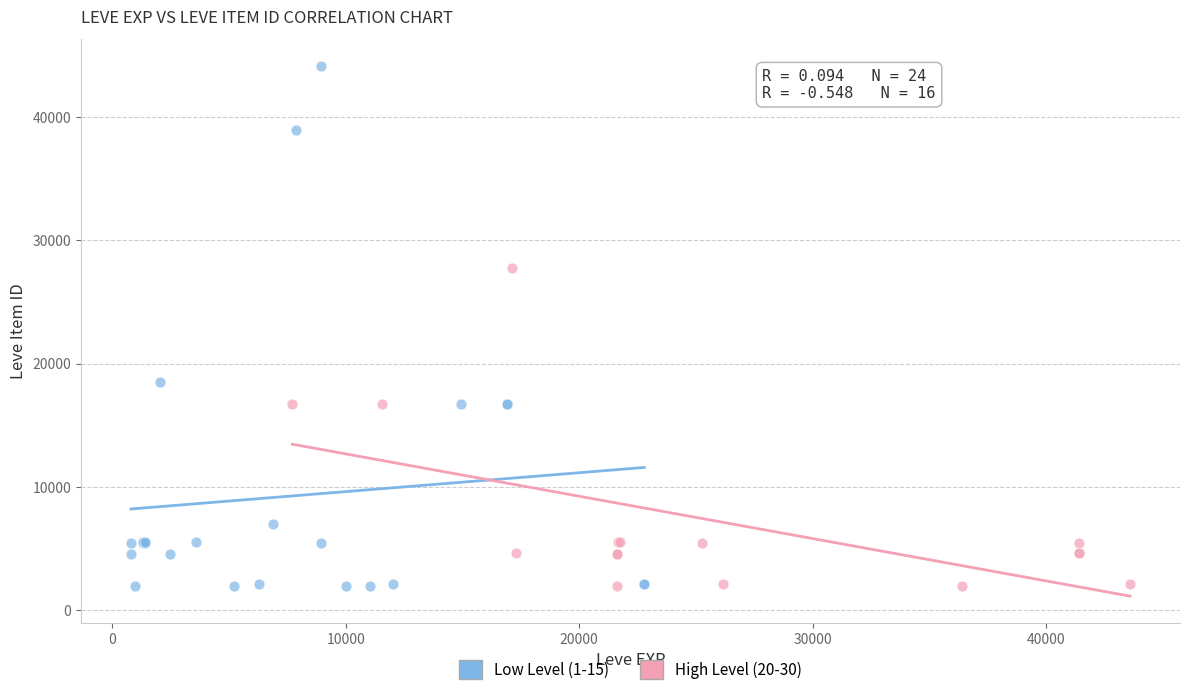

What are all the series names shown in the legend?

Low Level (1-15), High Level (20-30)